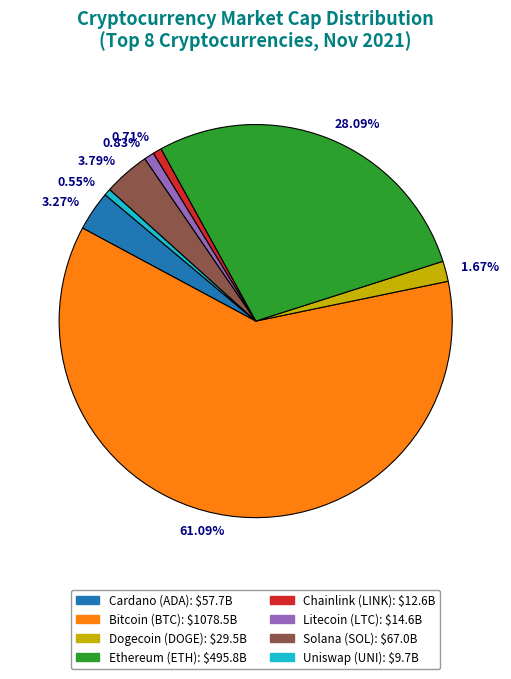

To the nearest percent, what portion does Litecoin represent?

1%